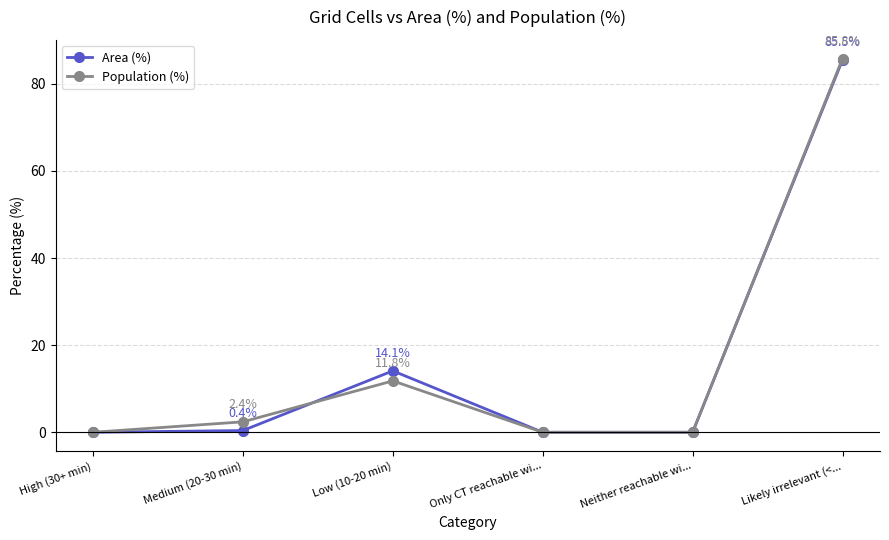

Rank the series by their maximum value, from highest to lowest.

Population (%), Area (%)